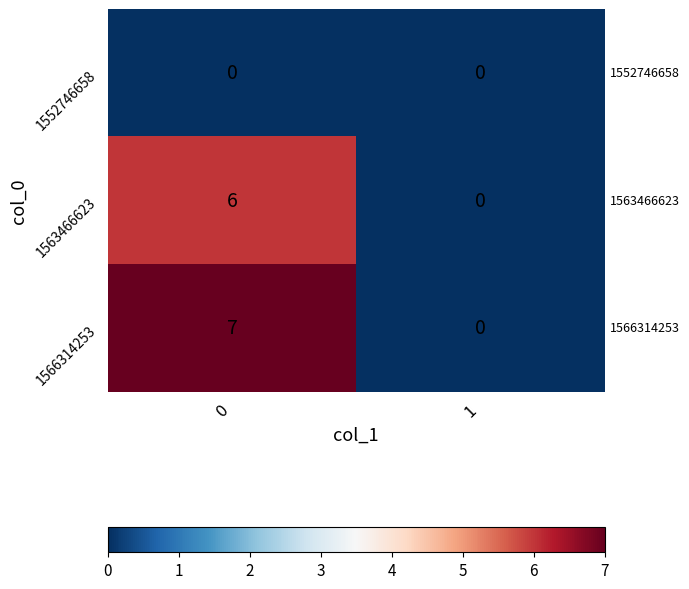

What is the maximum value for 1563466623?

6